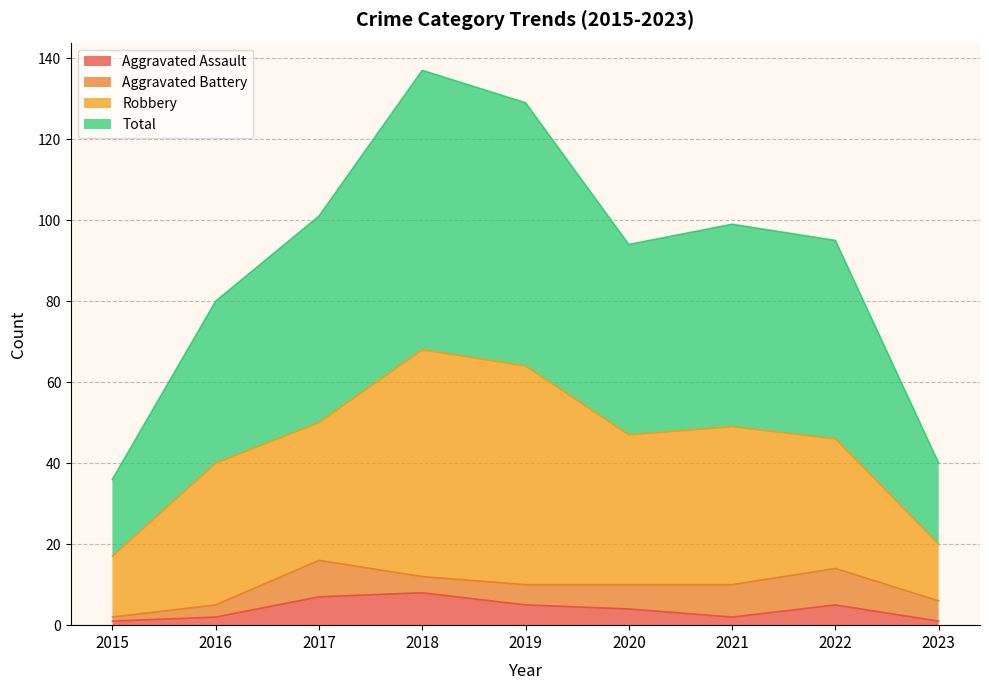

True or false: Aggravated Assault has more than 0 points higher than both neighbors.

True